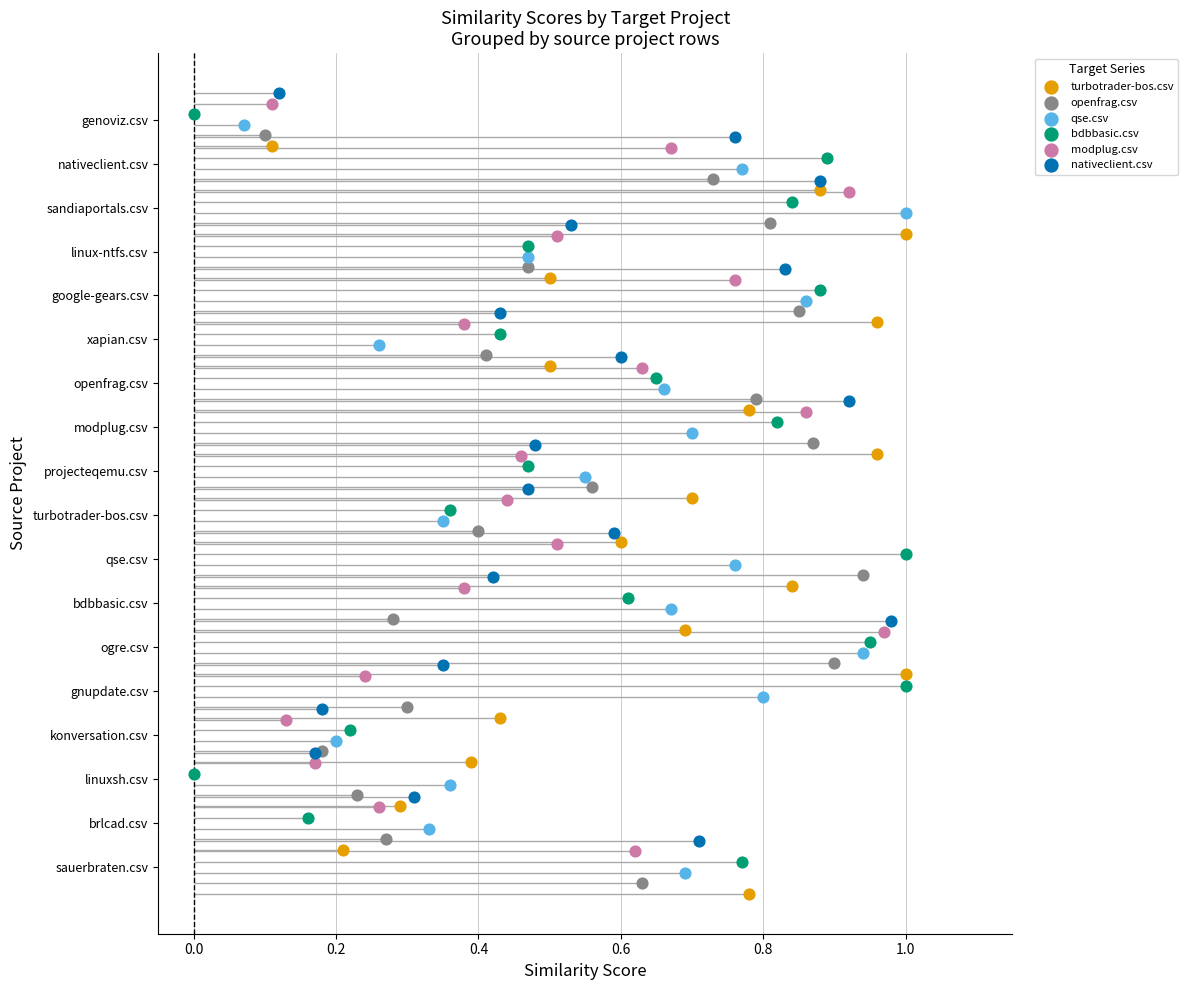

Which series has the largest Y range (max minus min)?

turbotrader-bos.csv